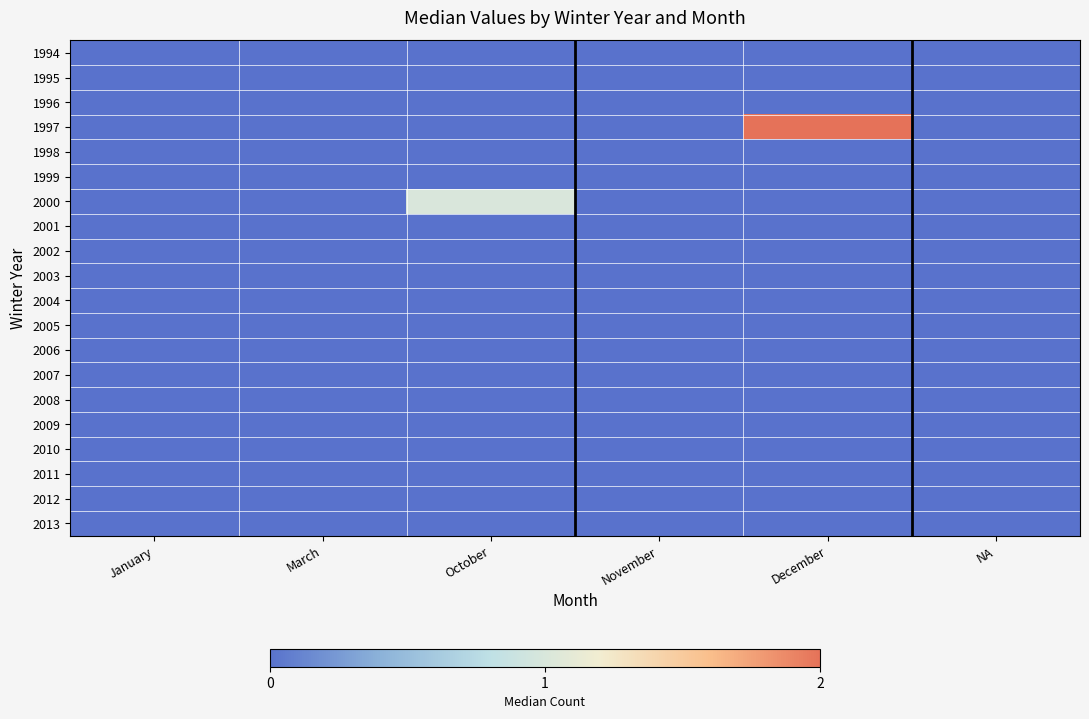

Reading left to right, extract all data points from this chart.

1994: January=0	March=0	October=0	November=0	December=0	NA=0
1995: January=0	March=0	October=0	November=0	December=0	NA=0
1996: January=0	March=0	October=0	November=0	December=0	NA=0
1997: January=0	March=0	October=0	November=0	December=2	NA=0
1998: January=0	March=0	October=0	November=0	December=0	NA=0
1999: January=0	March=0	October=0	November=0	December=0	NA=0
2000: January=0	March=0	October=1	November=0	December=0	NA=0
2001: January=0	March=0	October=0	November=0	December=0	NA=0
2002: January=0	March=0	October=0	November=0	December=0	NA=0
2003: January=0	March=0	October=0	November=0	December=0	NA=0
2004: January=0	March=0	October=0	November=0	December=0	NA=0
2005: January=0	March=0	October=0	November=0	December=0	NA=0
2006: January=0	March=0	October=0	November=0	December=0	NA=0
2007: January=0	March=0	October=0	November=0	December=0	NA=0
2008: January=0	March=0	October=0	November=0	December=0	NA=0
2009: January=0	March=0	October=0	November=0	December=0	NA=0
2010: January=0	March=0	October=0	November=0	December=0	NA=0
2011: January=0	March=0	October=0	November=0	December=0	NA=0
2012: January=0	March=0	October=0	November=0	December=0	NA=0
2013: January=0	March=0	October=0	November=0	December=0	NA=0